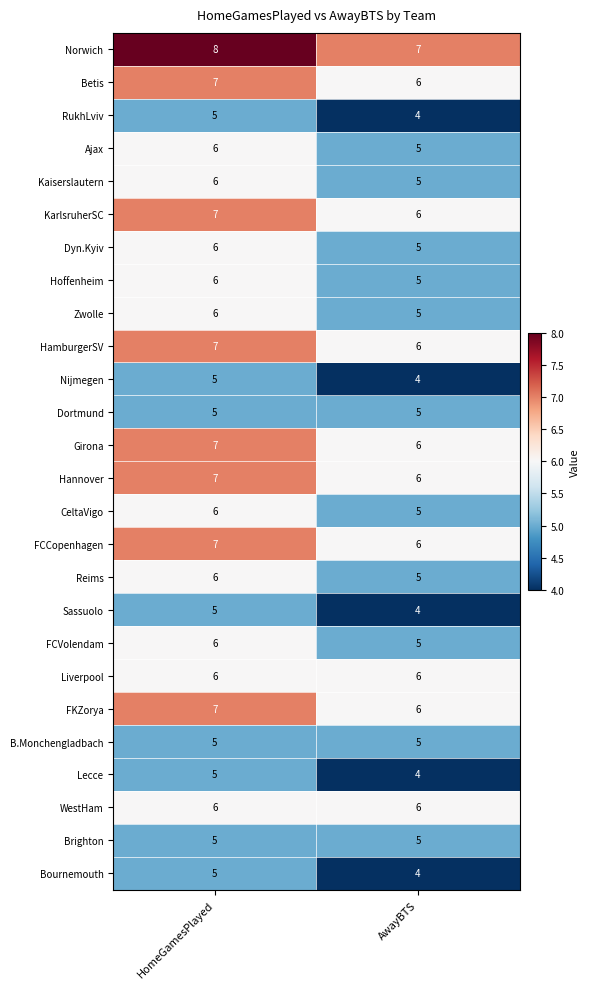

The Hannover series shows 9 at AwayBTS. True or false?

False